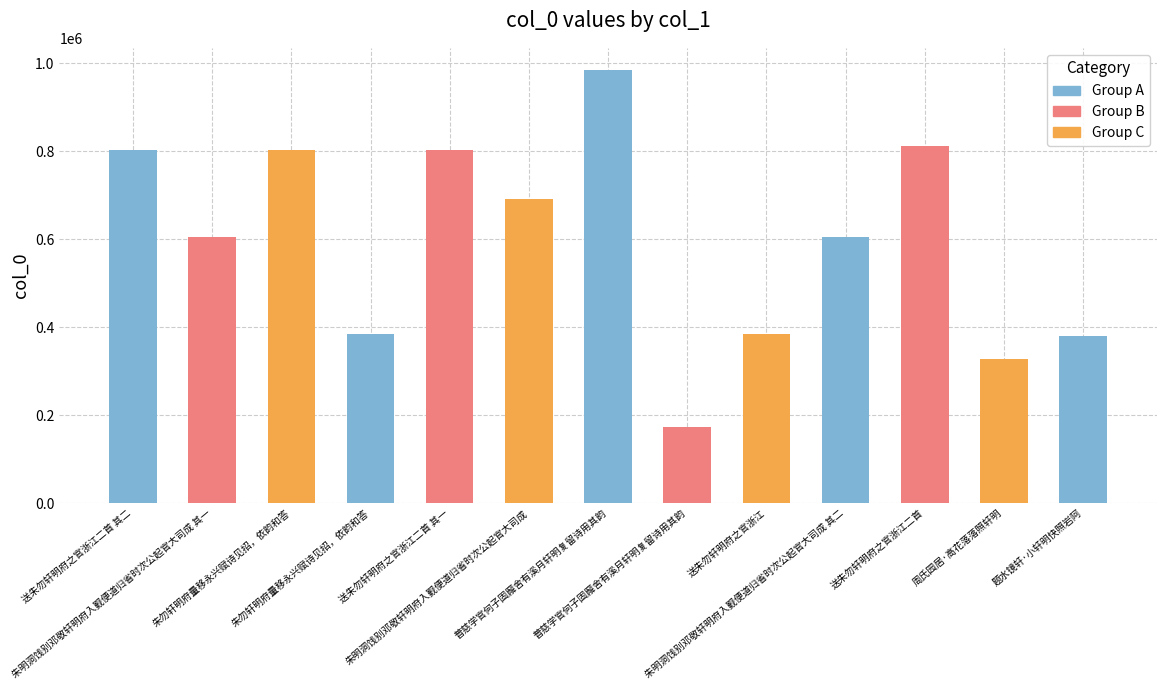

The chart shows a value of 78015 at 普慈学官何子固廨舍有溪月轩明复留诗用其韵. True or false?

False